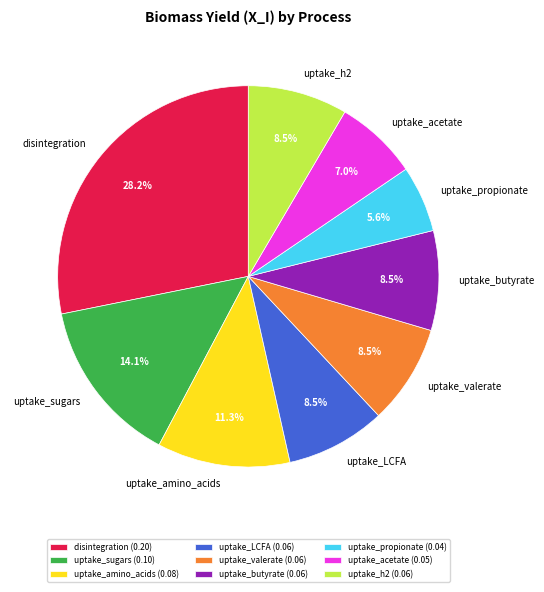

Which has a higher value, uptake_valerate or uptake_amino_acids?

uptake_amino_acids